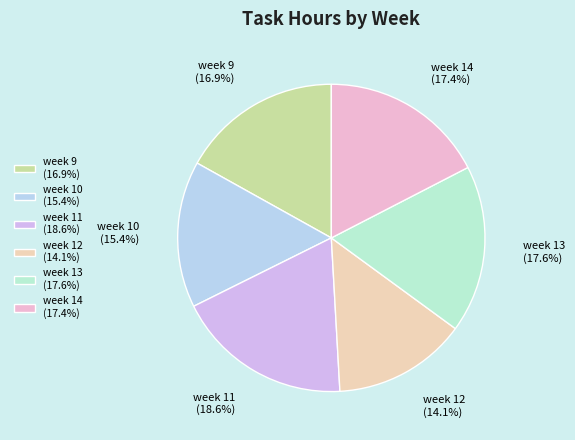

True or false: week 14 accounts for 17% of the total.

True